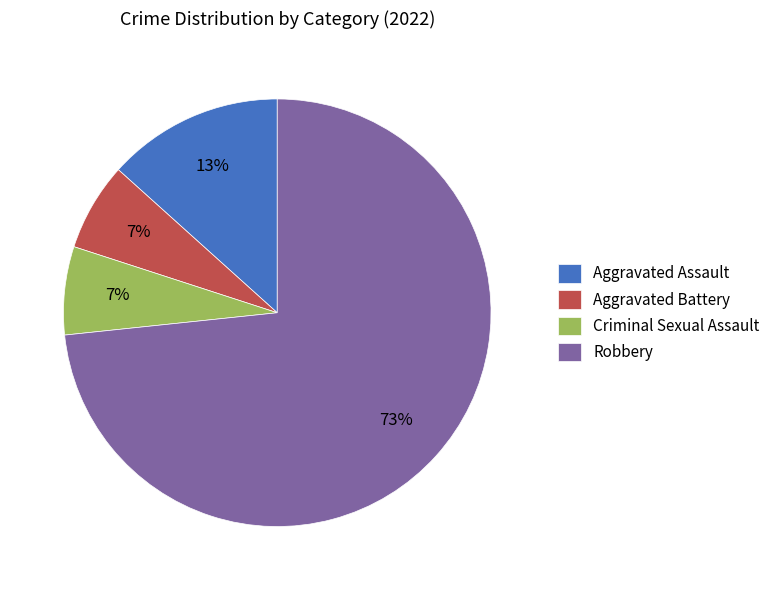

The Robbery slice represents 68% of the pie. True or false?

False